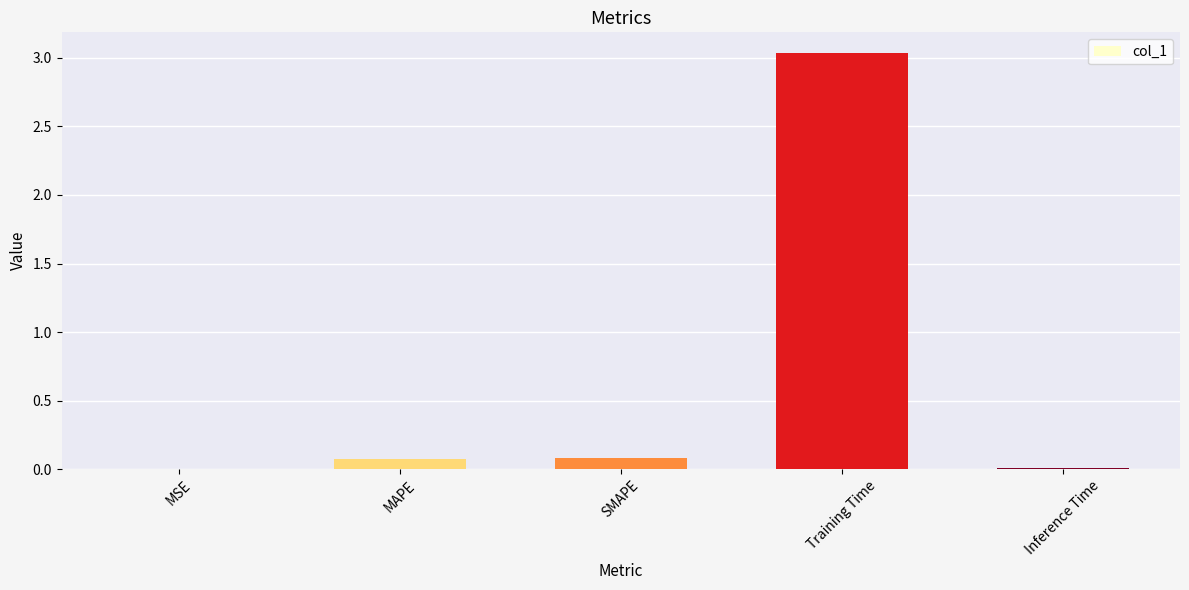

Which has a higher value, Inference Time or SMAPE?

SMAPE